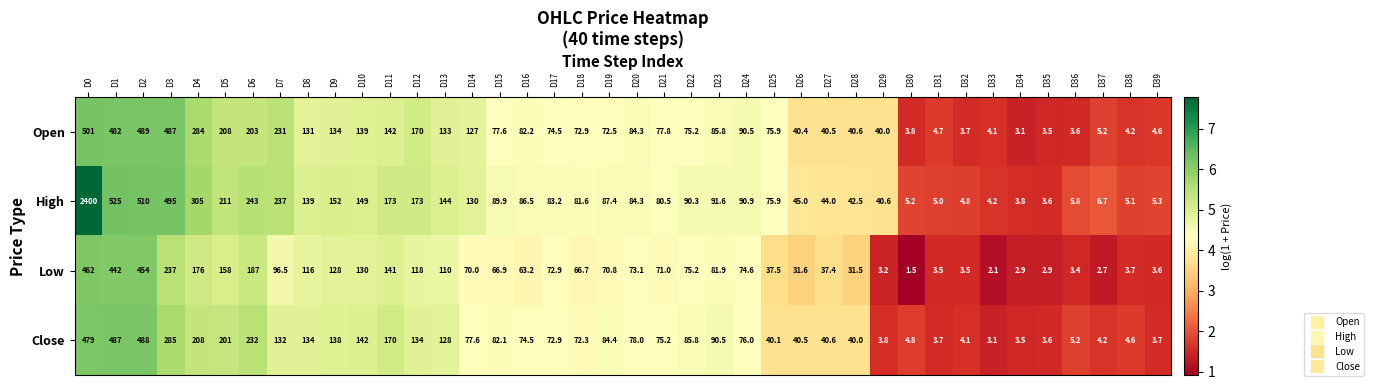

What is the approximate value of High at D25?

75.9